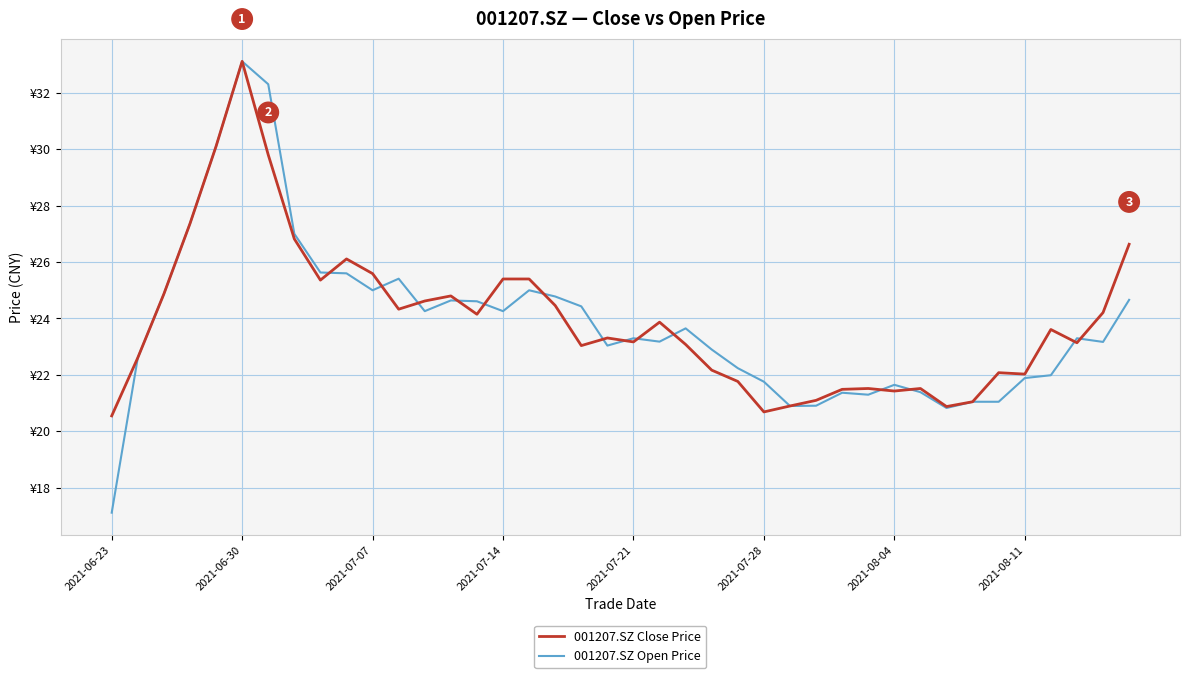

What are all the series names shown in the legend?

001207.SZ Close Price, 001207.SZ Open Price